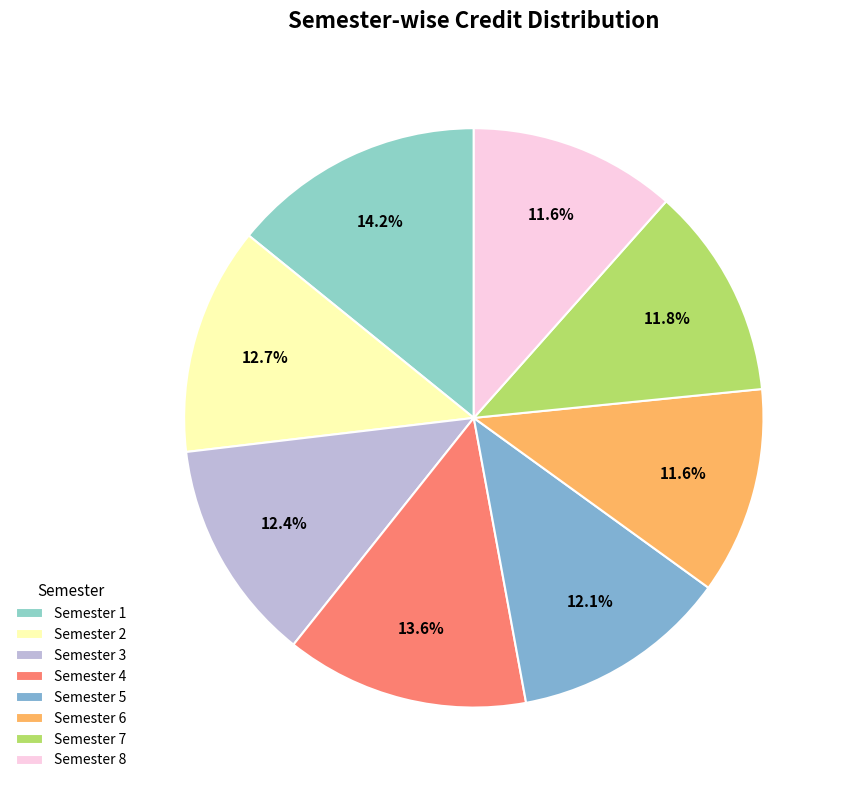

What is the change in value from Semester 4 to Semester 5?

-5